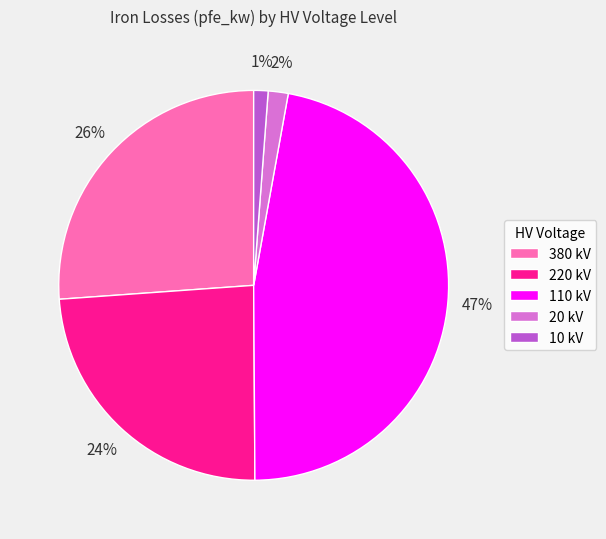

Which category has the biggest portion of the pie?

110 kV